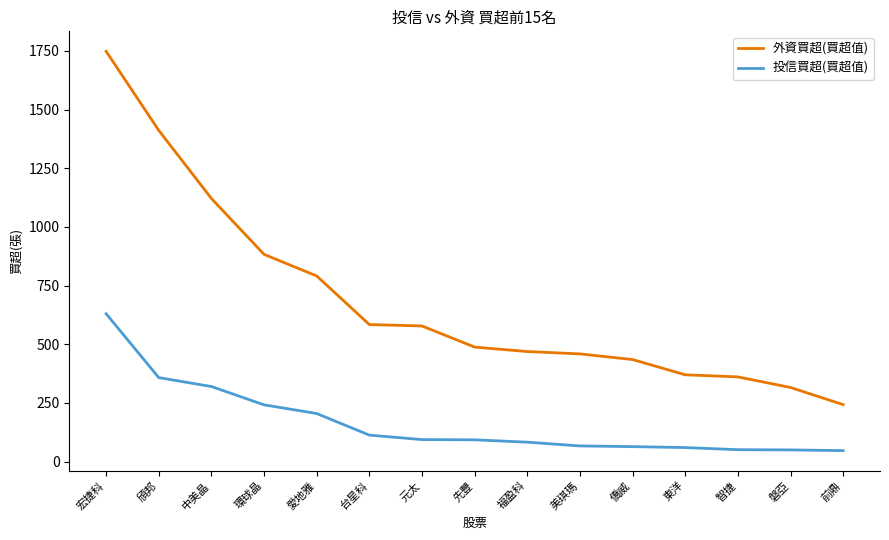

Does the chart have visible grid lines?

No